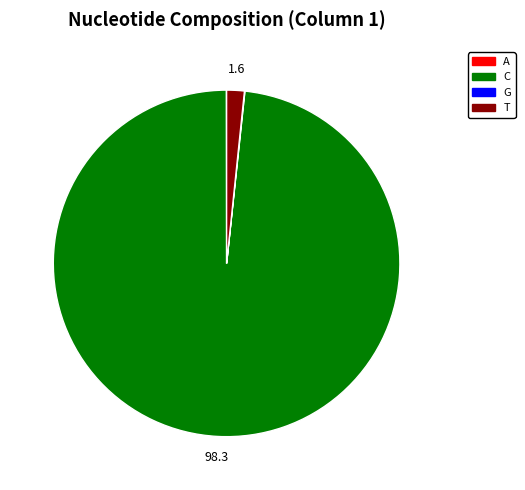

Which category has the biggest portion of the pie?

C